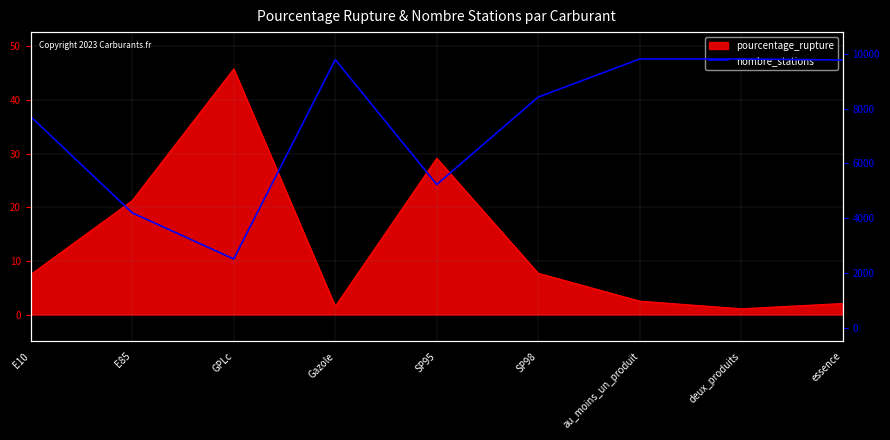

How many data points are less than 8424?

4